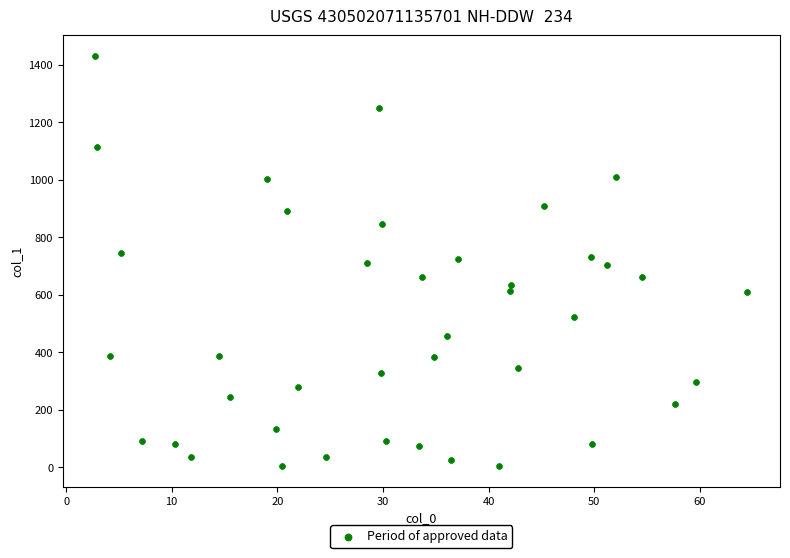

What is the range of X values (max minus min)?

61.7